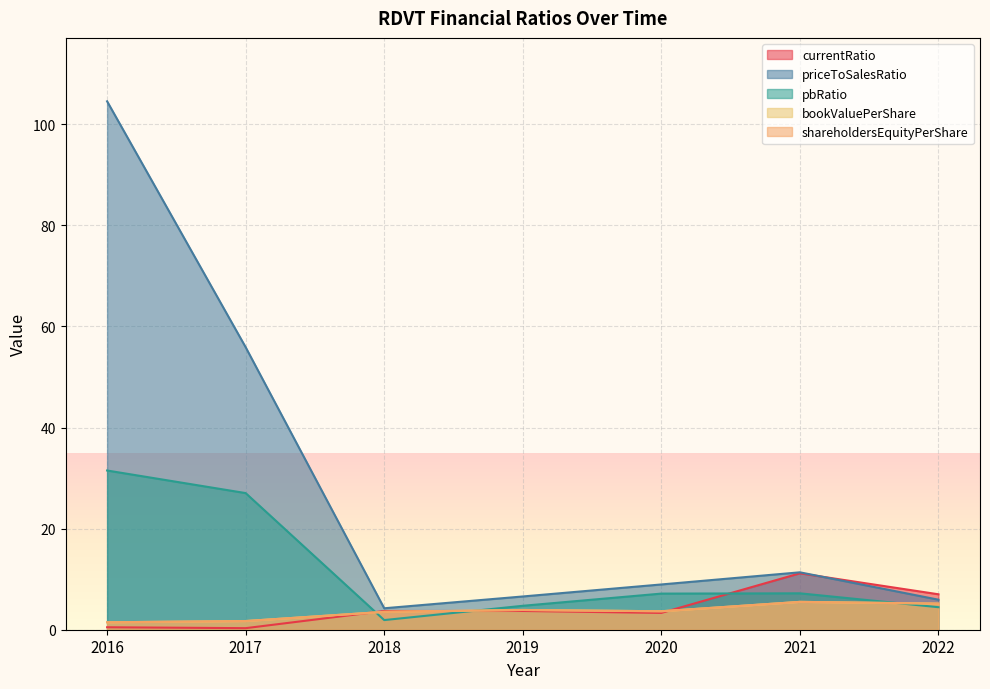

Between 2022 and 2019, which is larger?

2022